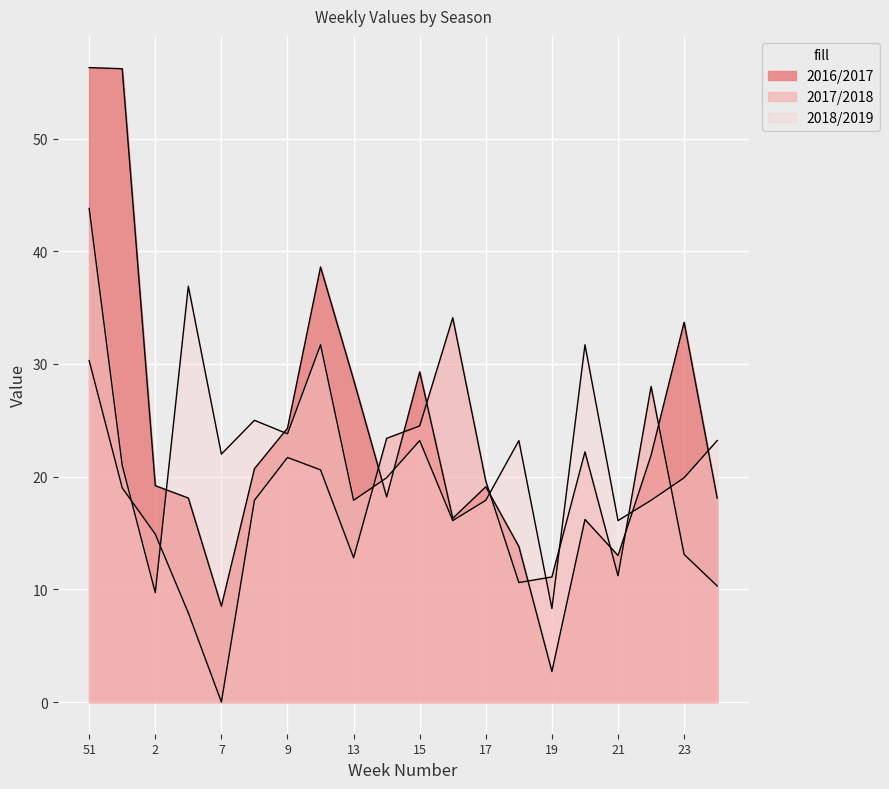

Which series has the widest spread of values?

2016/2017